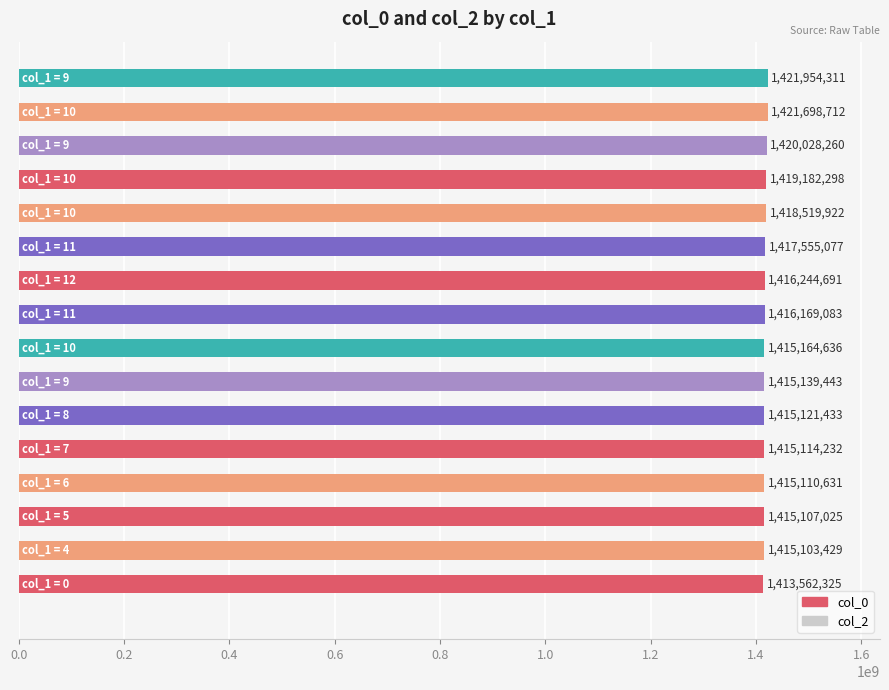

What is the difference between the maximum and second lowest values?

6850882